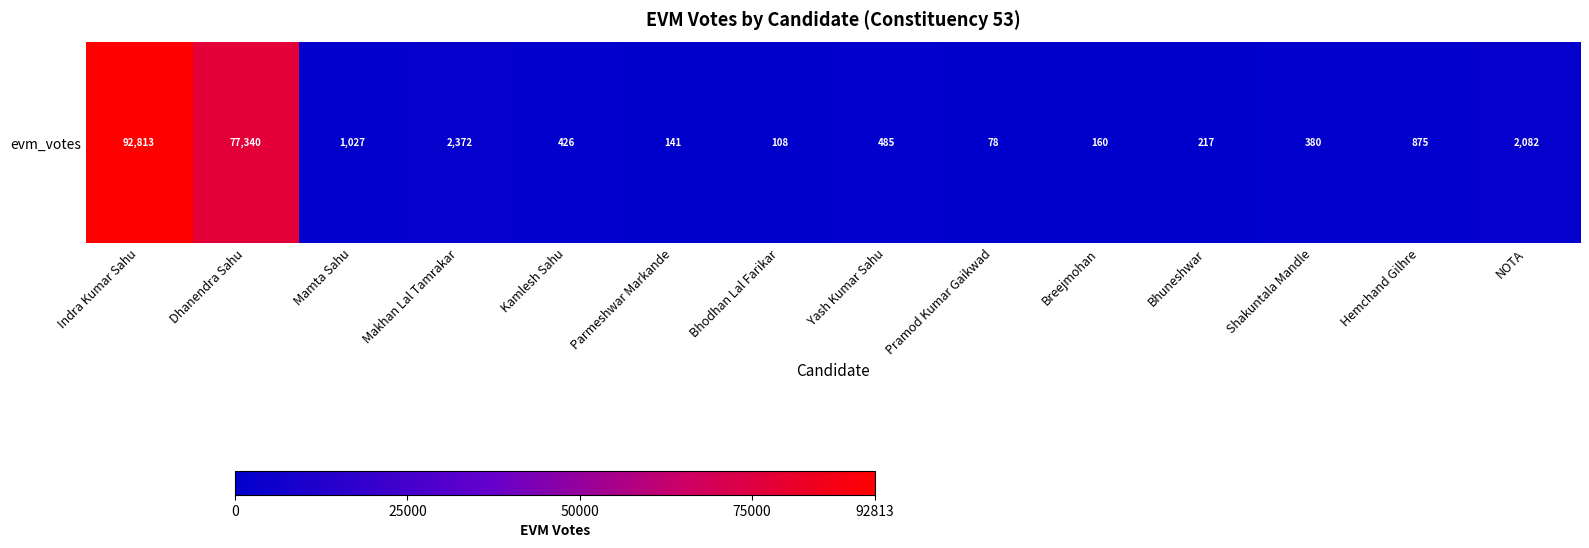

What is the change in value from Mamta Sahu to Bhuneshwar?

-810